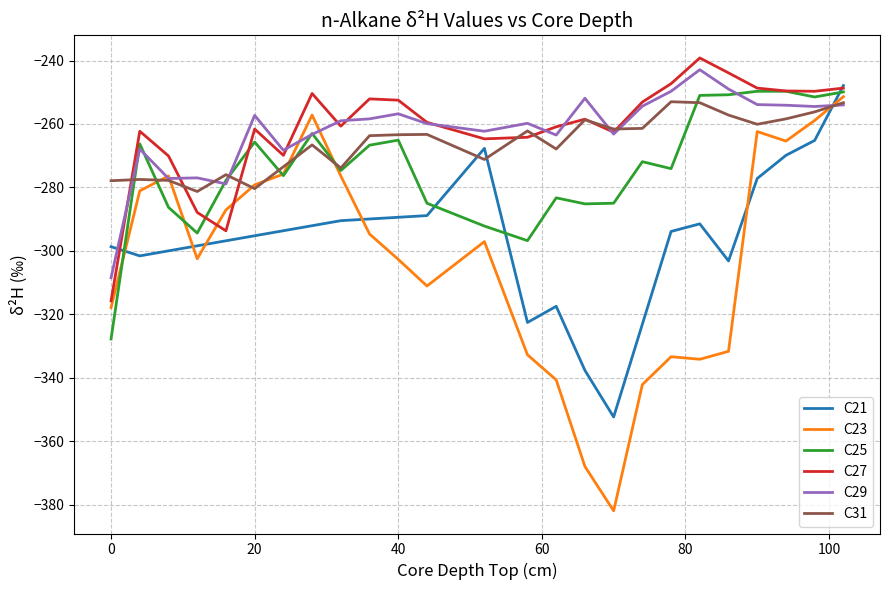

What is the maximum value for C23?

-251.4